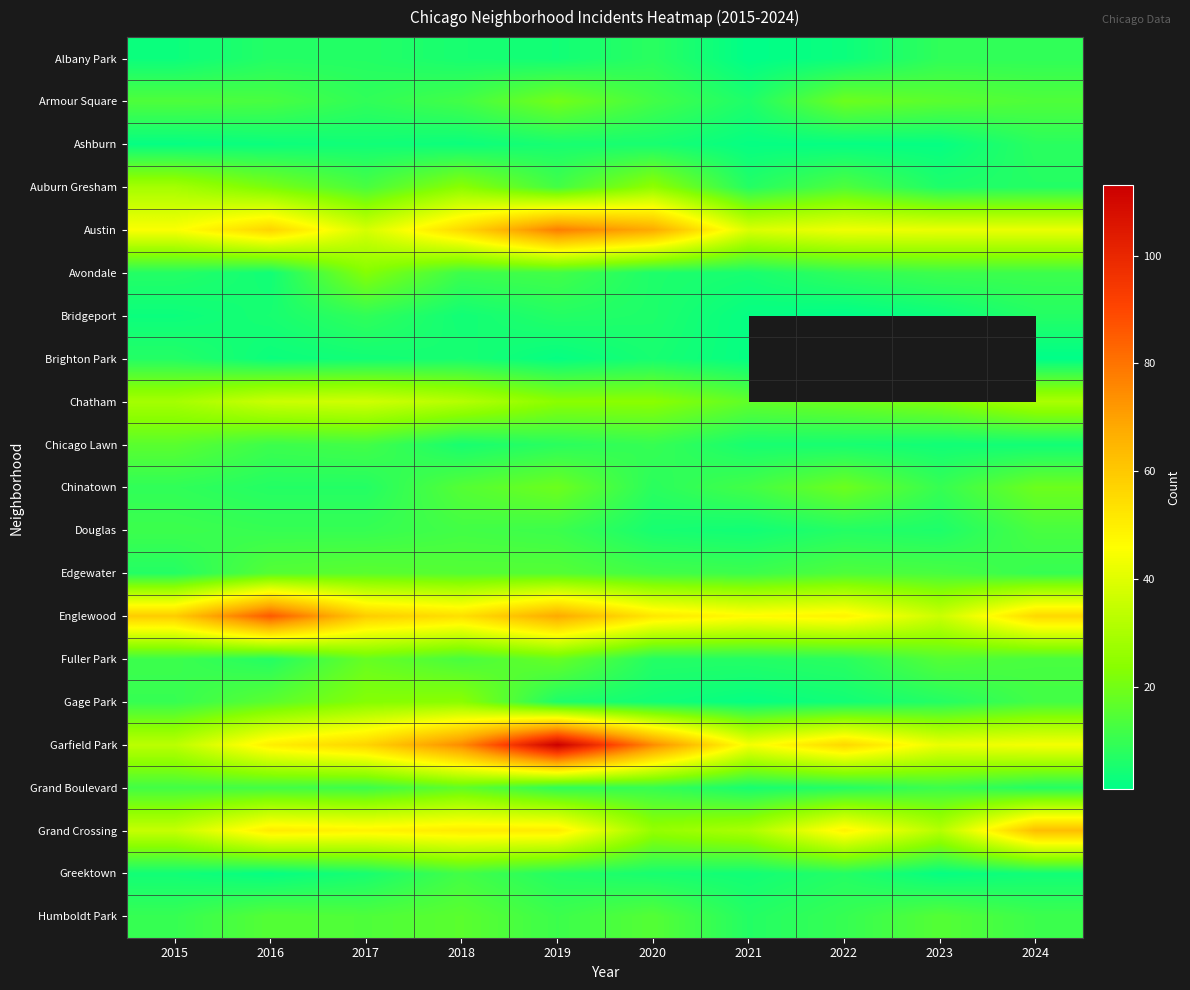

Which label corresponds to the largest value in the chart?

2019